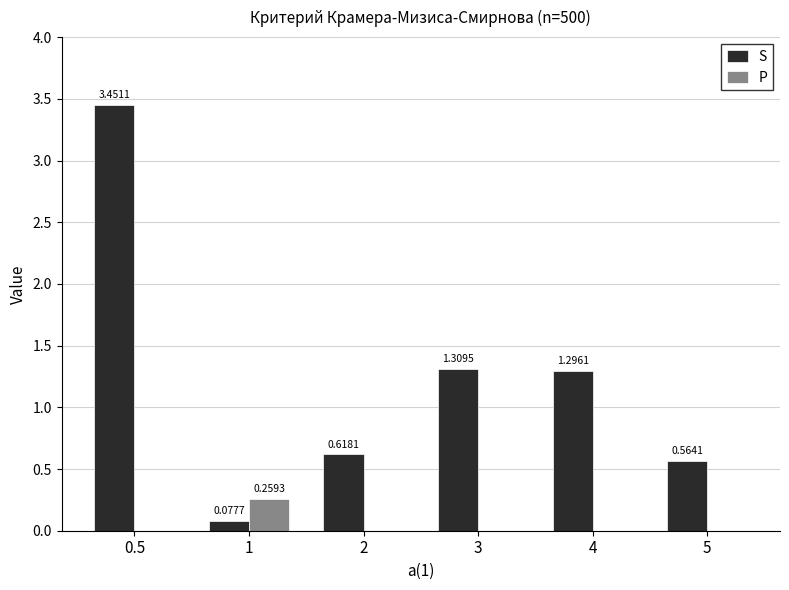

Between 2 and 3, which series saw the biggest shift?

S